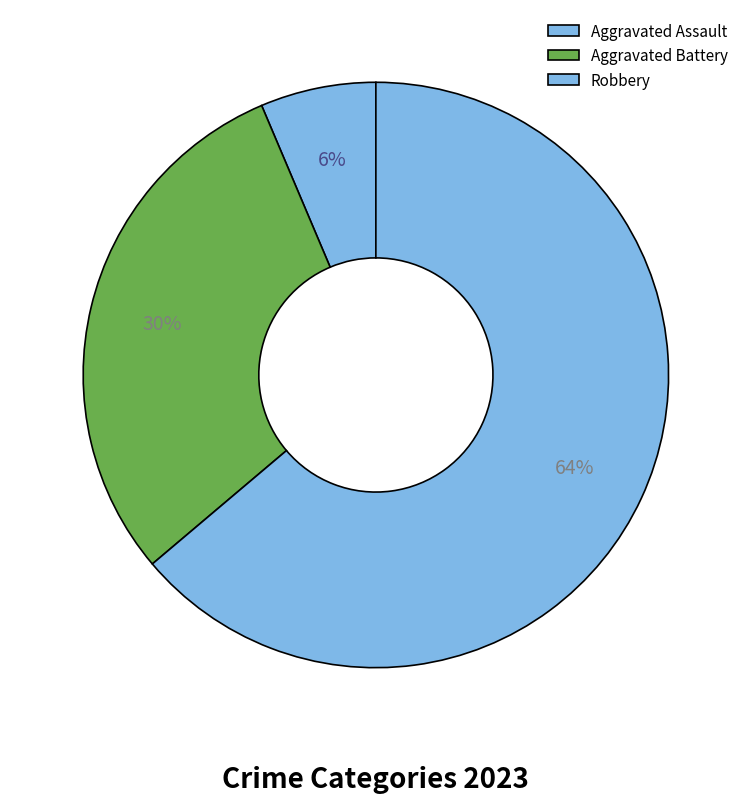

Is it true that Aggravated Battery is 42% of the pie?

False